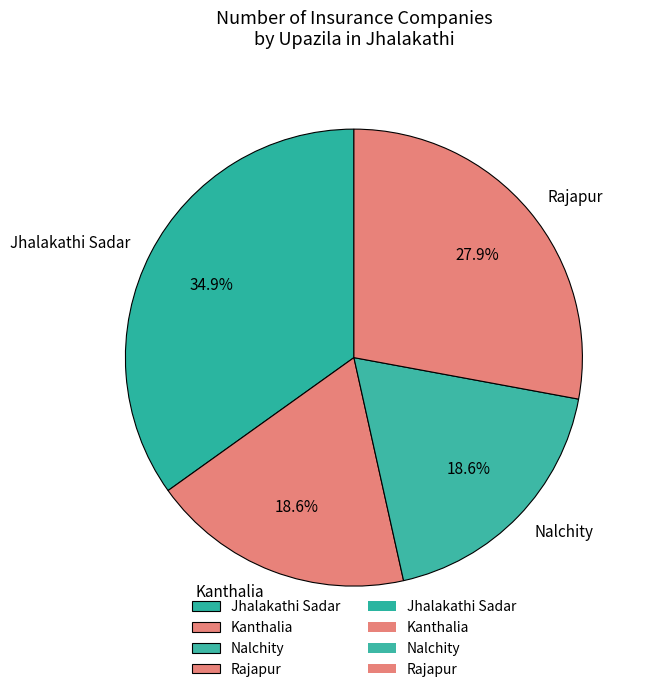

The Rajapur slice represents 28% of the pie. True or false?

True